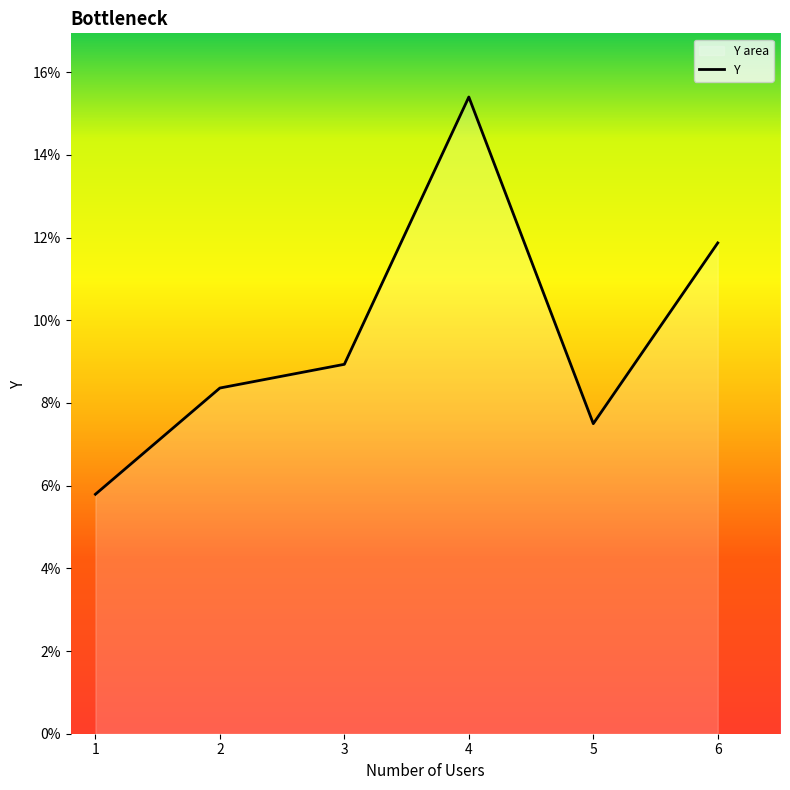

Where does the data first go above 8?

2